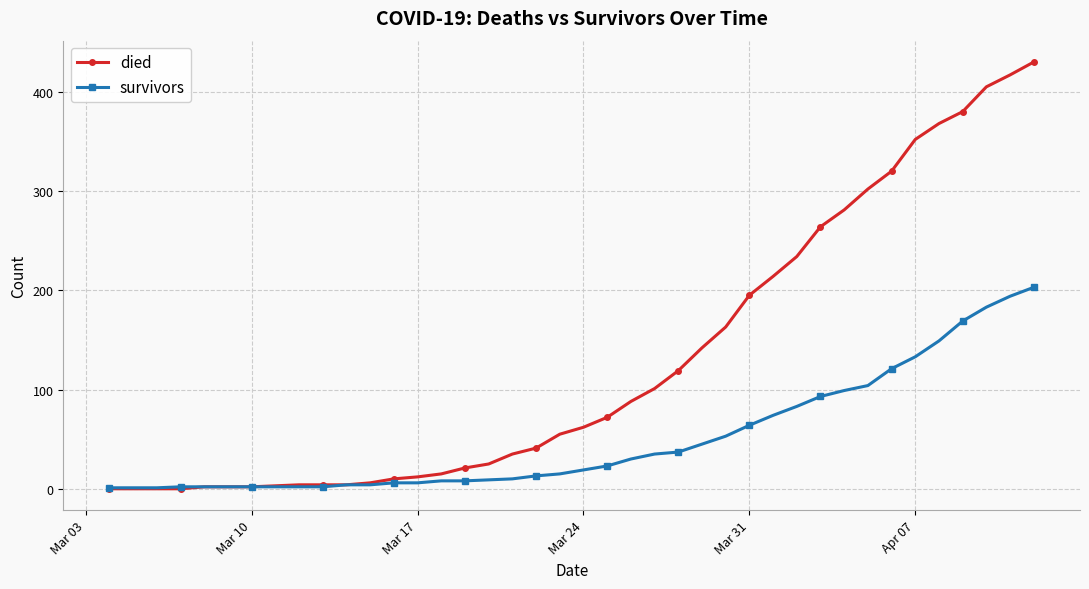

What is the sum of all died values?

5150